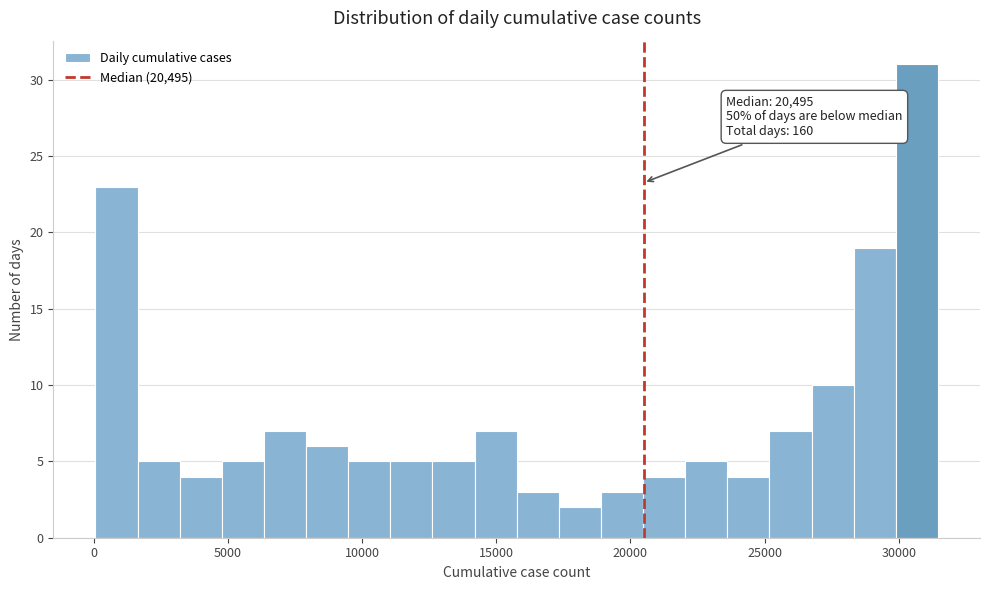

Around what value on the x-axis is the tallest bar? Give the approximate position of its centre, as read against the axis.

30500